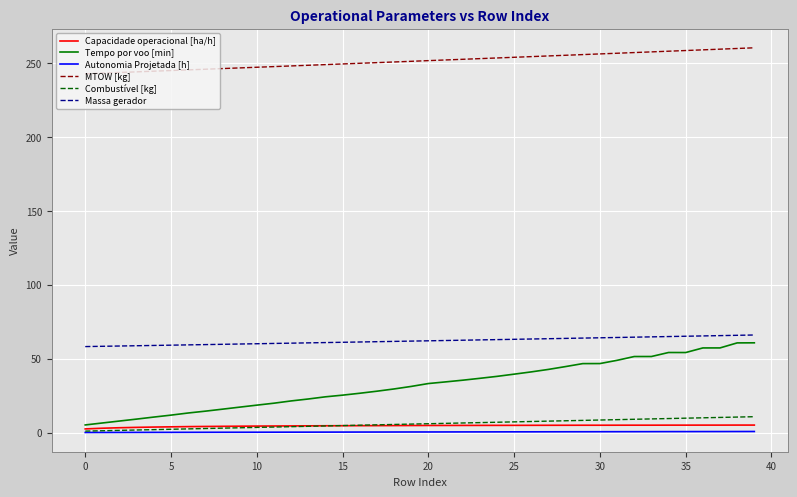

True or false: Autonomia Projetada [h] and MTOW [kg] cross at least once.

False